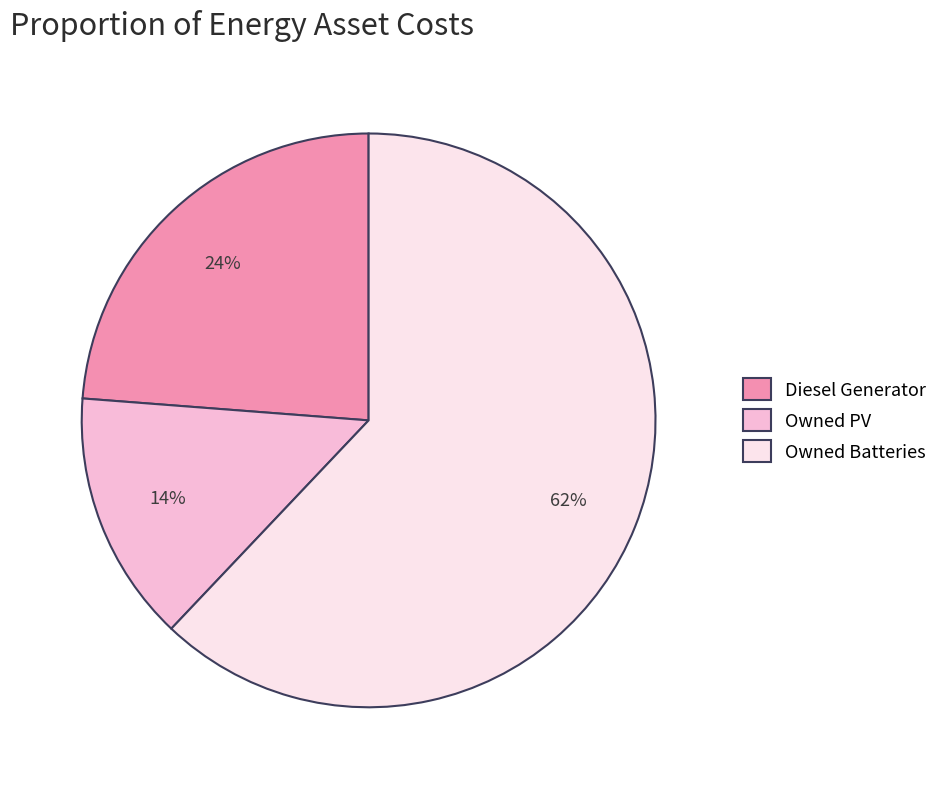

Do Owned PV and Diesel Generator together represent more than half of the pie?

No